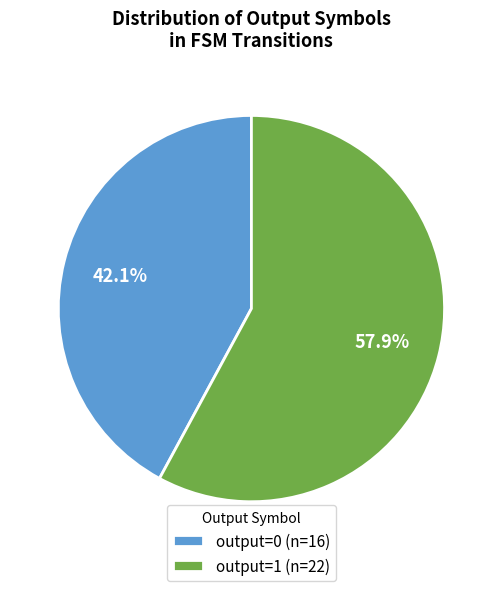

To the nearest percent, what is the difference between the largest and smallest slice percentages?

16%